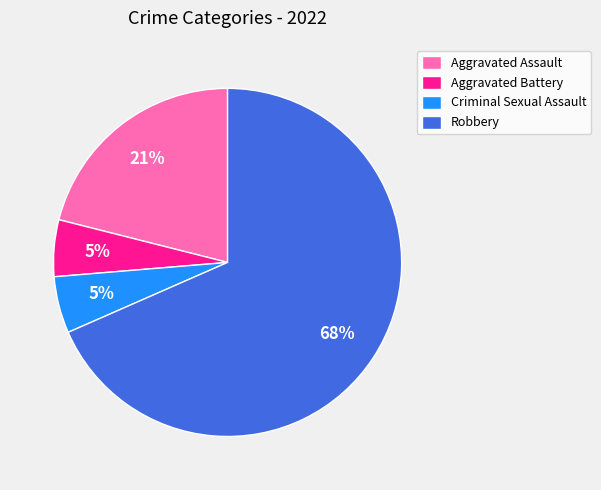

To the nearest percent, what is the average slice percentage?

25%